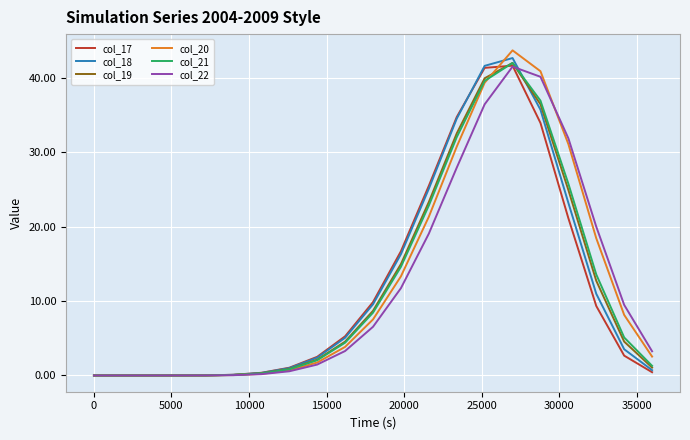

Which series has the widest spread of values?

col_20